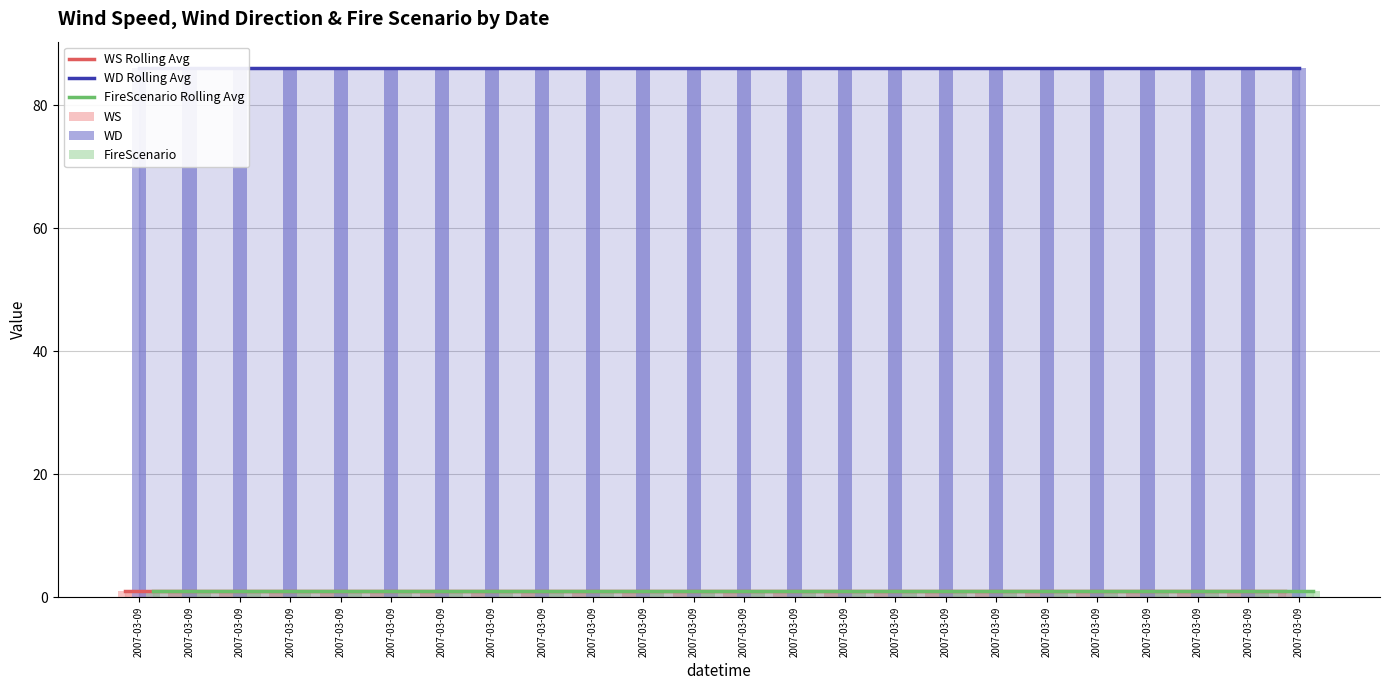

Reading left to right, extract all data points from this chart.

WS Rolling Avg: 2007-03-09=1	2007-03-09=1	2007-03-09=1	2007-03-09=1	2007-03-09=1	2007-03-09=1	2007-03-09=1	2007-03-09=1	2007-03-09=1	2007-03-09=1	2007-03-09=1	2007-03-09=1	2007-03-09=1	2007-03-09=1	2007-03-09=1	2007-03-09=1	2007-03-09=1	2007-03-09=1	2007-03-09=1	2007-03-09=1	2007-03-09=1	2007-03-09=1	2007-03-09=1	2007-03-09=1
WD Rolling Avg: 2007-03-09=86	2007-03-09=86	2007-03-09=86	2007-03-09=86	2007-03-09=86	2007-03-09=86	2007-03-09=86	2007-03-09=86	2007-03-09=86	2007-03-09=86	2007-03-09=86	2007-03-09=86	2007-03-09=86	2007-03-09=86	2007-03-09=86	2007-03-09=86	2007-03-09=86	2007-03-09=86	2007-03-09=86	2007-03-09=86	2007-03-09=86	2007-03-09=86	2007-03-09=86	2007-03-09=86
FireScenario Rolling Avg: 2007-03-09=1	2007-03-09=1	2007-03-09=1	2007-03-09=1	2007-03-09=1	2007-03-09=1	2007-03-09=1	2007-03-09=1	2007-03-09=1	2007-03-09=1	2007-03-09=1	2007-03-09=1	2007-03-09=1	2007-03-09=1	2007-03-09=1	2007-03-09=1	2007-03-09=1	2007-03-09=1	2007-03-09=1	2007-03-09=1	2007-03-09=1	2007-03-09=1	2007-03-09=1	2007-03-09=1
WS: 2007-03-09=1	2007-03-09=1	2007-03-09=1	2007-03-09=1	2007-03-09=1	2007-03-09=1	2007-03-09=1	2007-03-09=1	2007-03-09=1	2007-03-09=1	2007-03-09=1	2007-03-09=1	2007-03-09=1	2007-03-09=1	2007-03-09=1	2007-03-09=1	2007-03-09=1	2007-03-09=1	2007-03-09=1	2007-03-09=1	2007-03-09=1	2007-03-09=1	2007-03-09=1	2007-03-09=1
WD: 2007-03-09=86	2007-03-09=86	2007-03-09=86	2007-03-09=86	2007-03-09=86	2007-03-09=86	2007-03-09=86	2007-03-09=86	2007-03-09=86	2007-03-09=86	2007-03-09=86	2007-03-09=86	2007-03-09=86	2007-03-09=86	2007-03-09=86	2007-03-09=86	2007-03-09=86	2007-03-09=86	2007-03-09=86	2007-03-09=86	2007-03-09=86	2007-03-09=86	2007-03-09=86	2007-03-09=86
FireScenario: 2007-03-09=1	2007-03-09=1	2007-03-09=1	2007-03-09=1	2007-03-09=1	2007-03-09=1	2007-03-09=1	2007-03-09=1	2007-03-09=1	2007-03-09=1	2007-03-09=1	2007-03-09=1	2007-03-09=1	2007-03-09=1	2007-03-09=1	2007-03-09=1	2007-03-09=1	2007-03-09=1	2007-03-09=1	2007-03-09=1	2007-03-09=1	2007-03-09=1	2007-03-09=1	2007-03-09=1